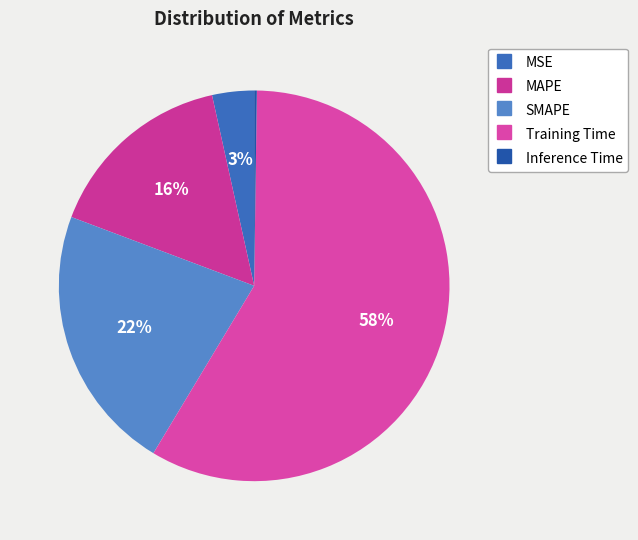

Does MAPE account for over 50% of the chart?

No